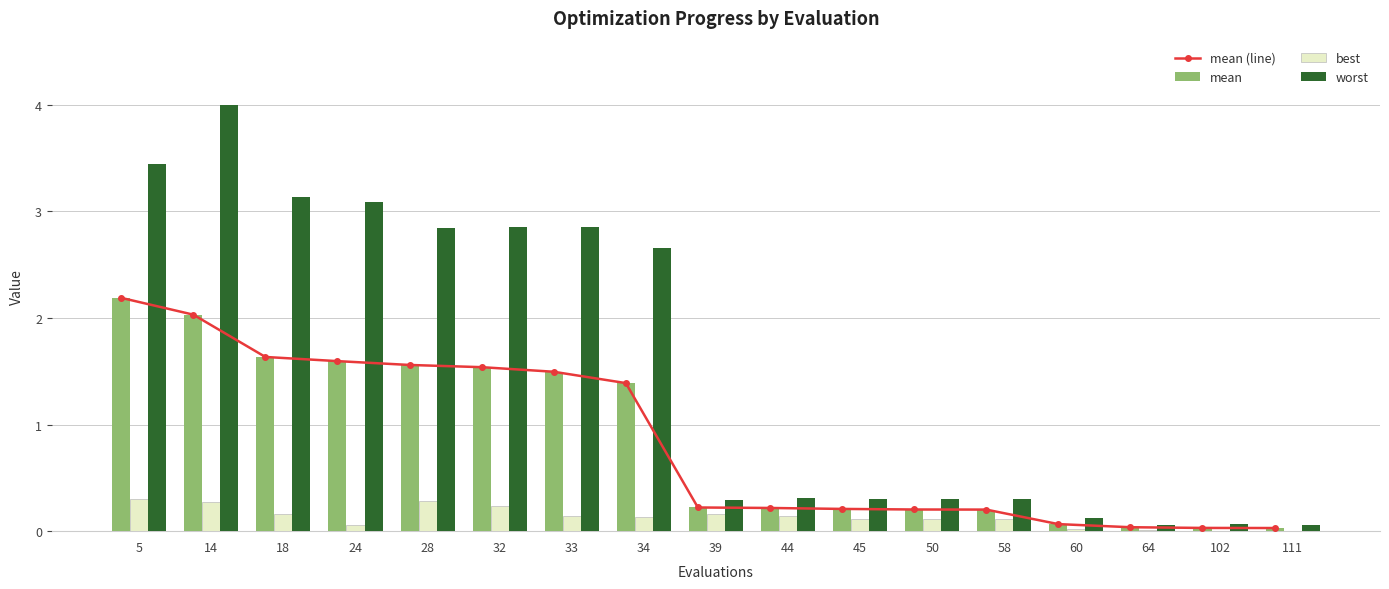

Rank the series by their maximum value, from highest to lowest.

worst, mean (line), mean, best